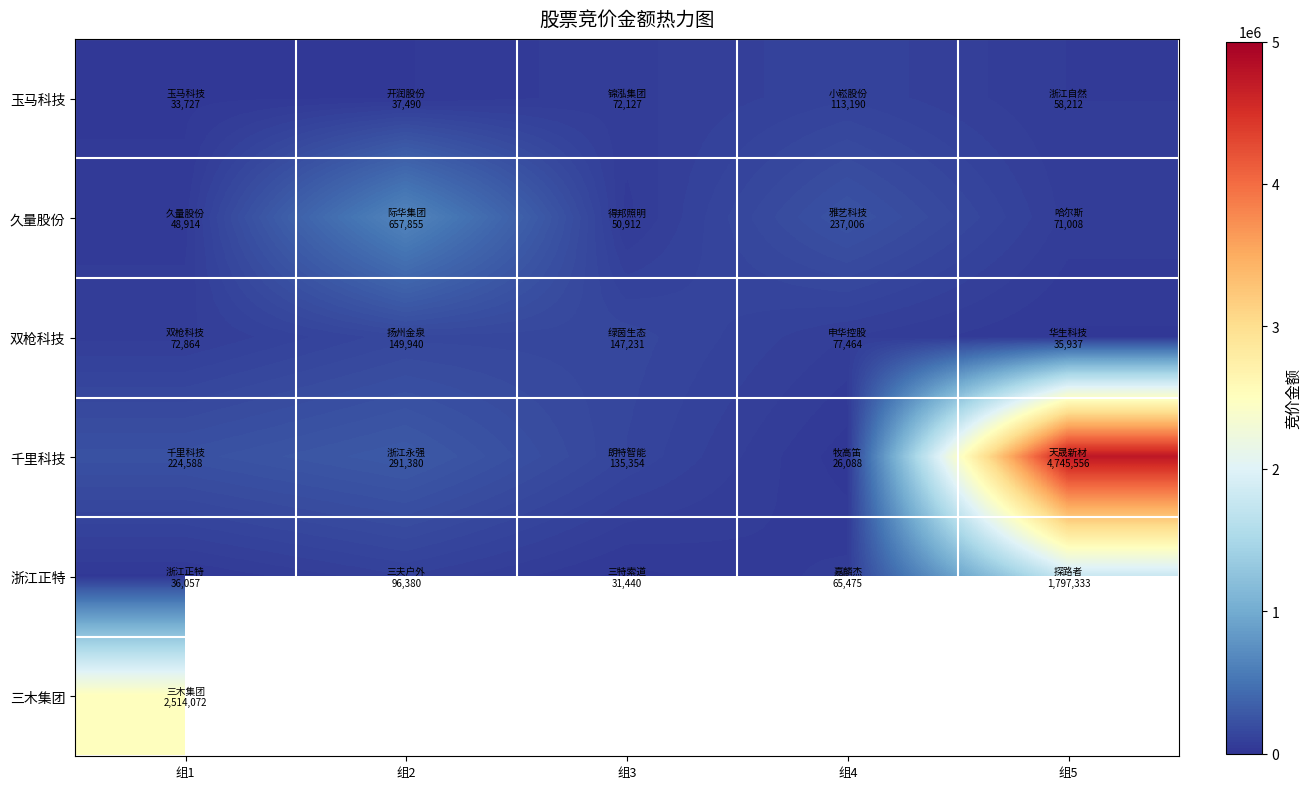

Which series has the largest total across all categories?

千里科技